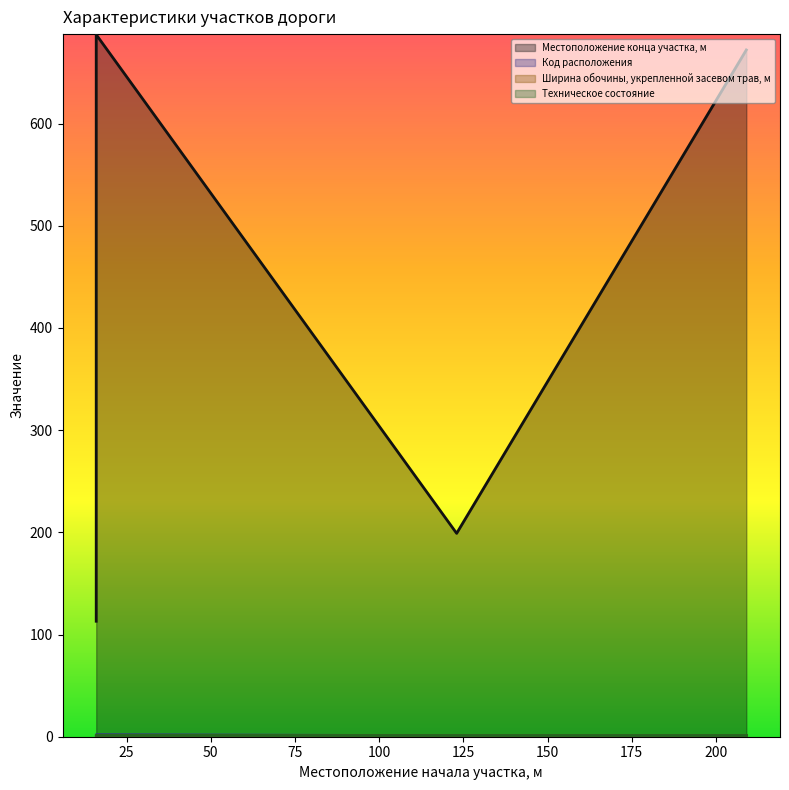

What is the average value of the Местоположение конца участка, м series?

418